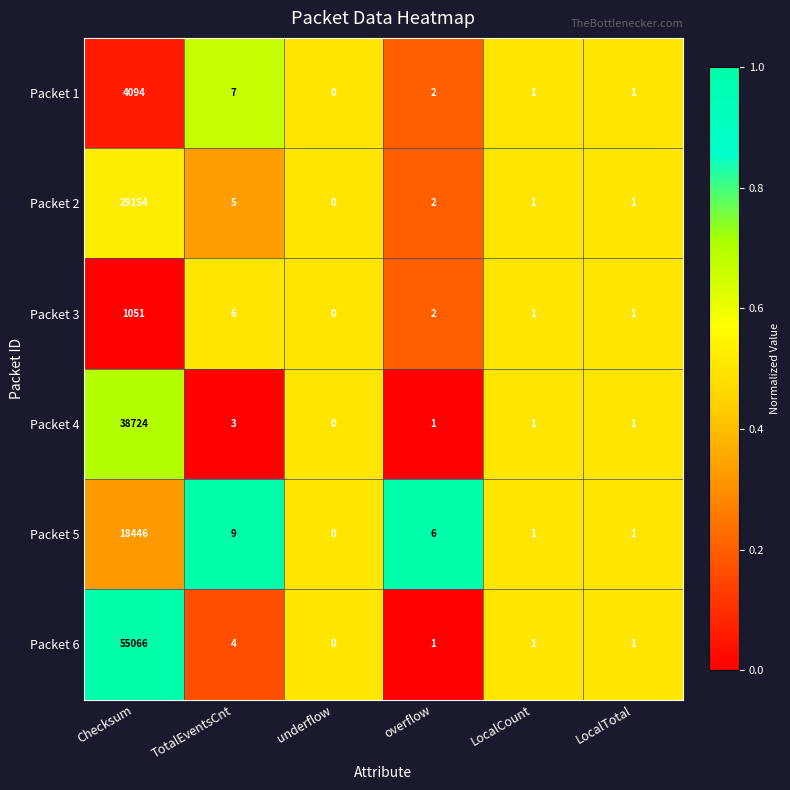

Which series has the largest total across all categories?

Packet 6